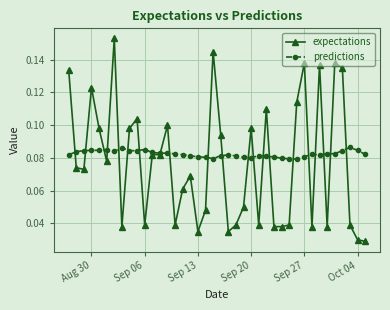

Rank the series by their maximum value, from lowest to highest.

predictions, expectations